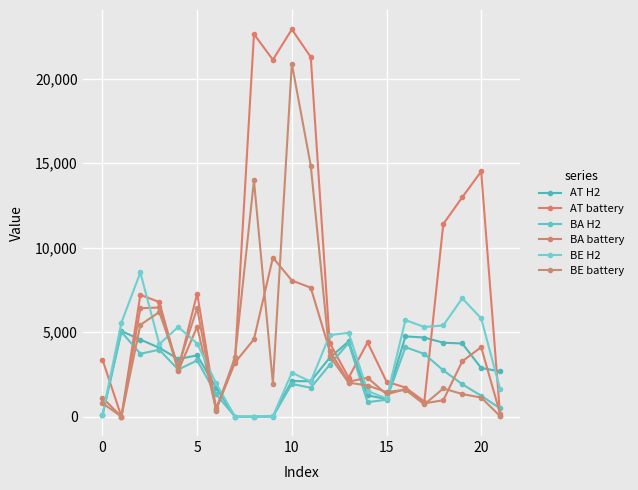

At how many categories does at least one series exceed 18423?

4